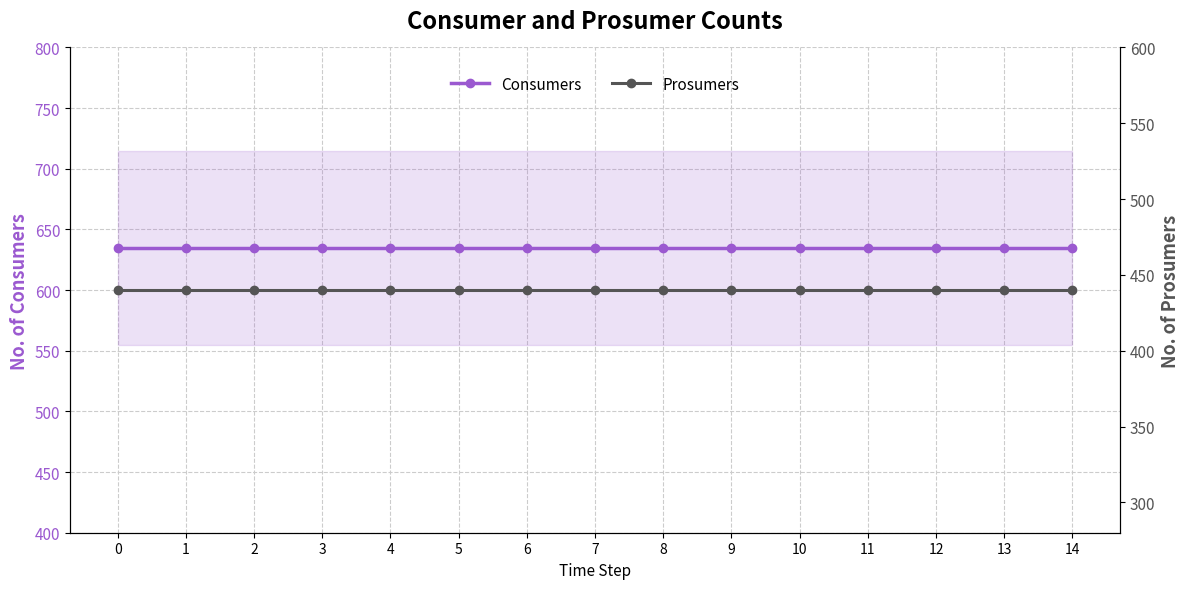

True or false: Prosumers has more than 0 interior local peaks.

False